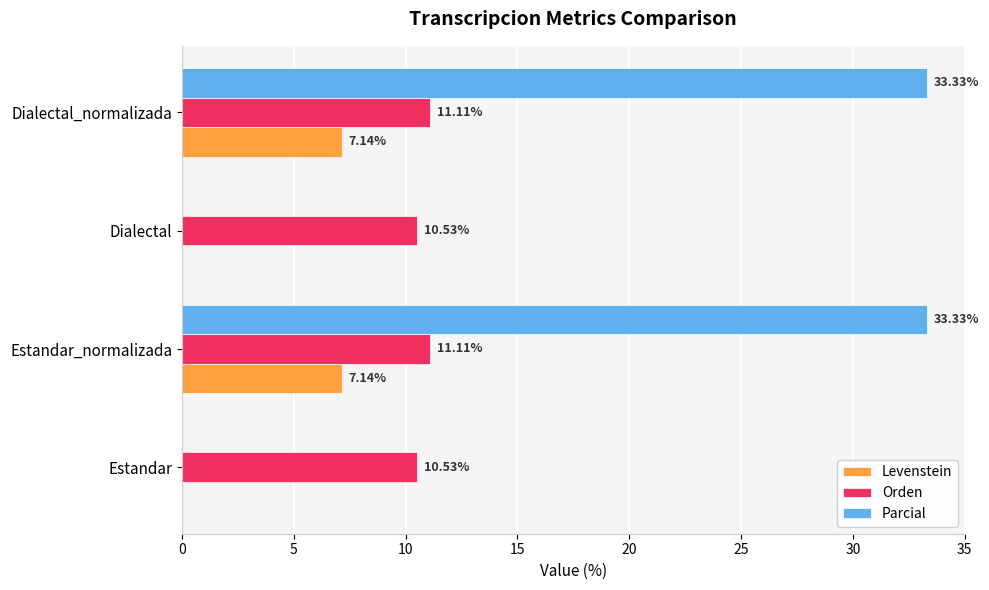

Which series changed the most between Estandar and Dialectal_normalizada?

Parcial